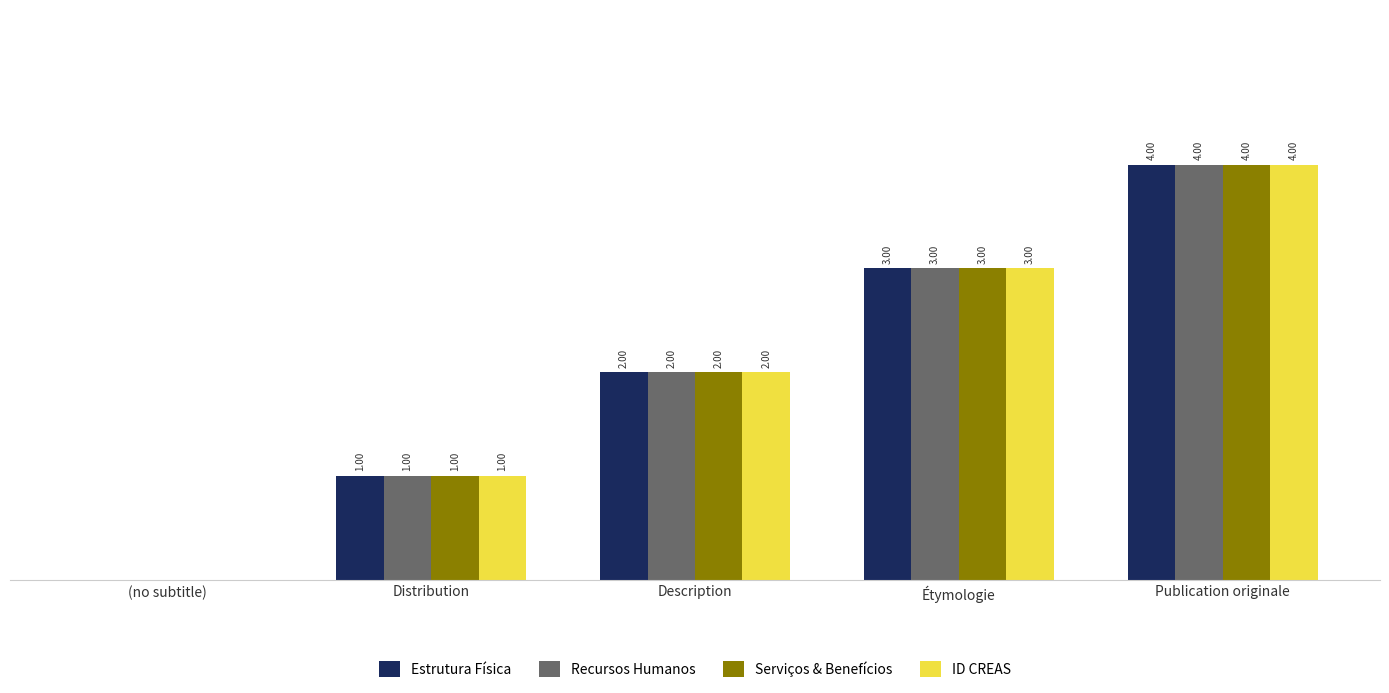

Where is ID CREAS nearest to the value 2?

Description